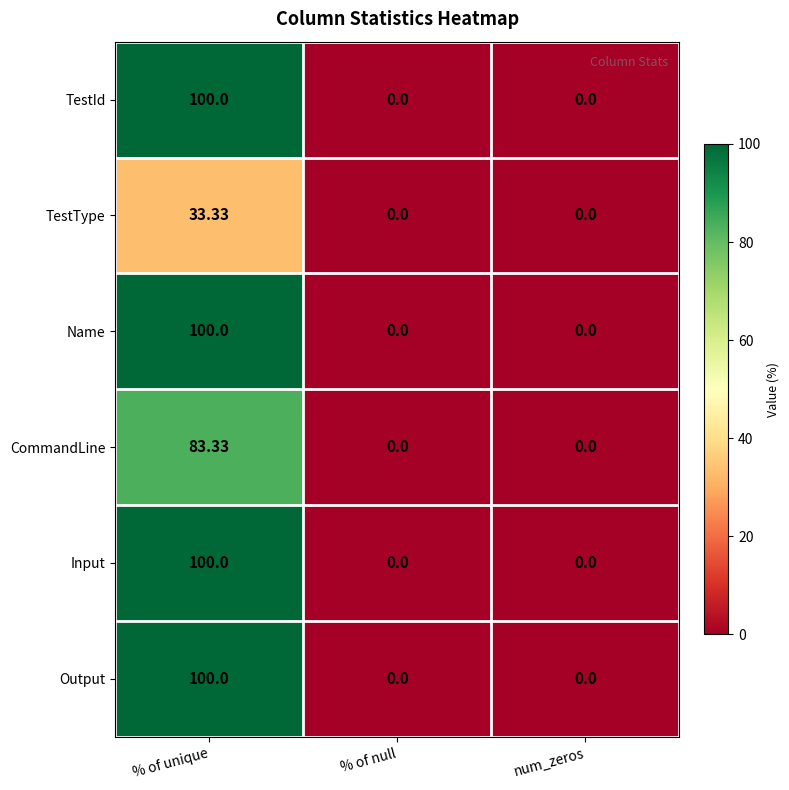

Which category has the highest value in the TestType series?

% of unique